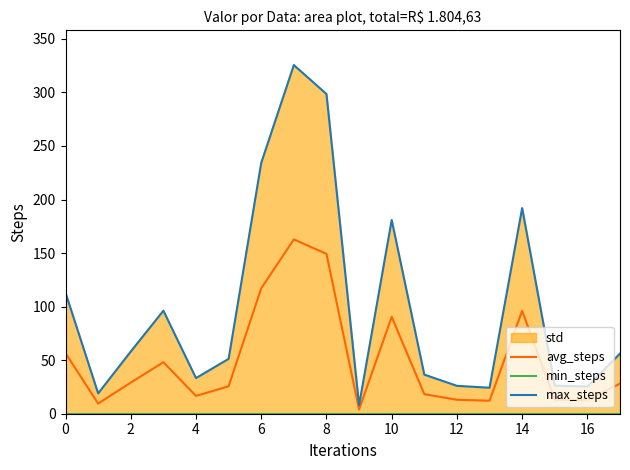

What is the maximum value for avg_steps?

162.8